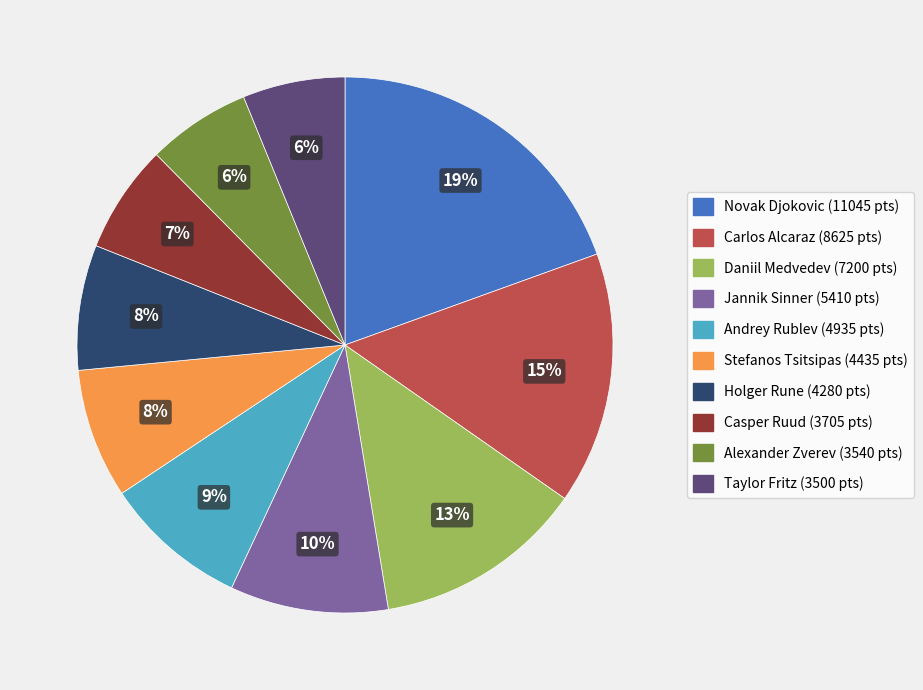

What percentage is the Stefanos Tsitsipas slice, to the nearest percent?

8%